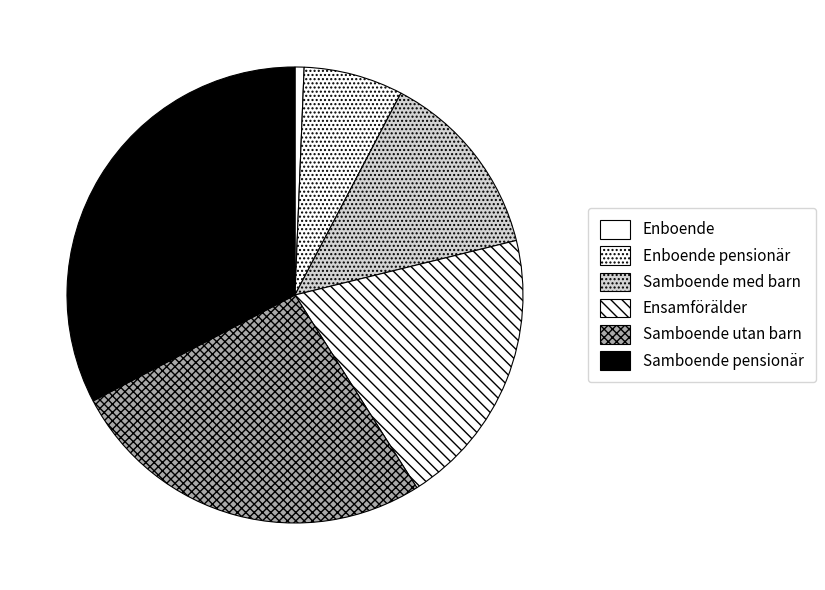

How many segments does this pie chart have?

6